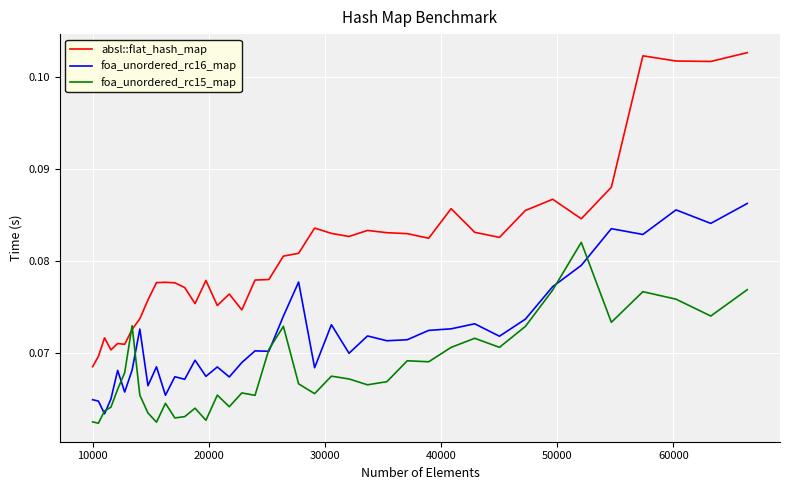

True or false: absl::flat_hash_map and foa_unordered_rc16_map intersect in this chart.

False